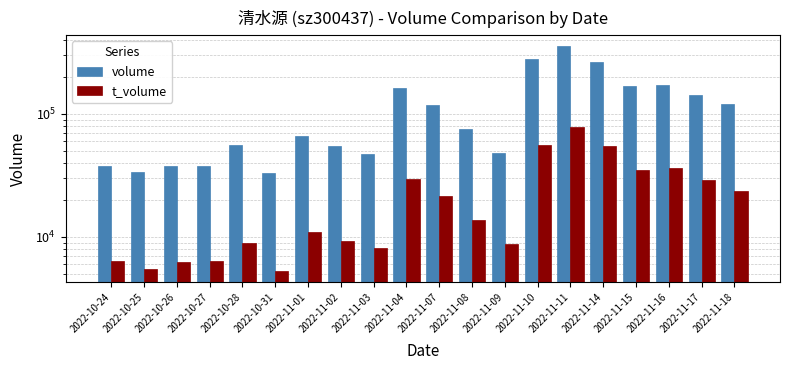

What is the spread (max minus min) of values at 2022-10-28?

46889